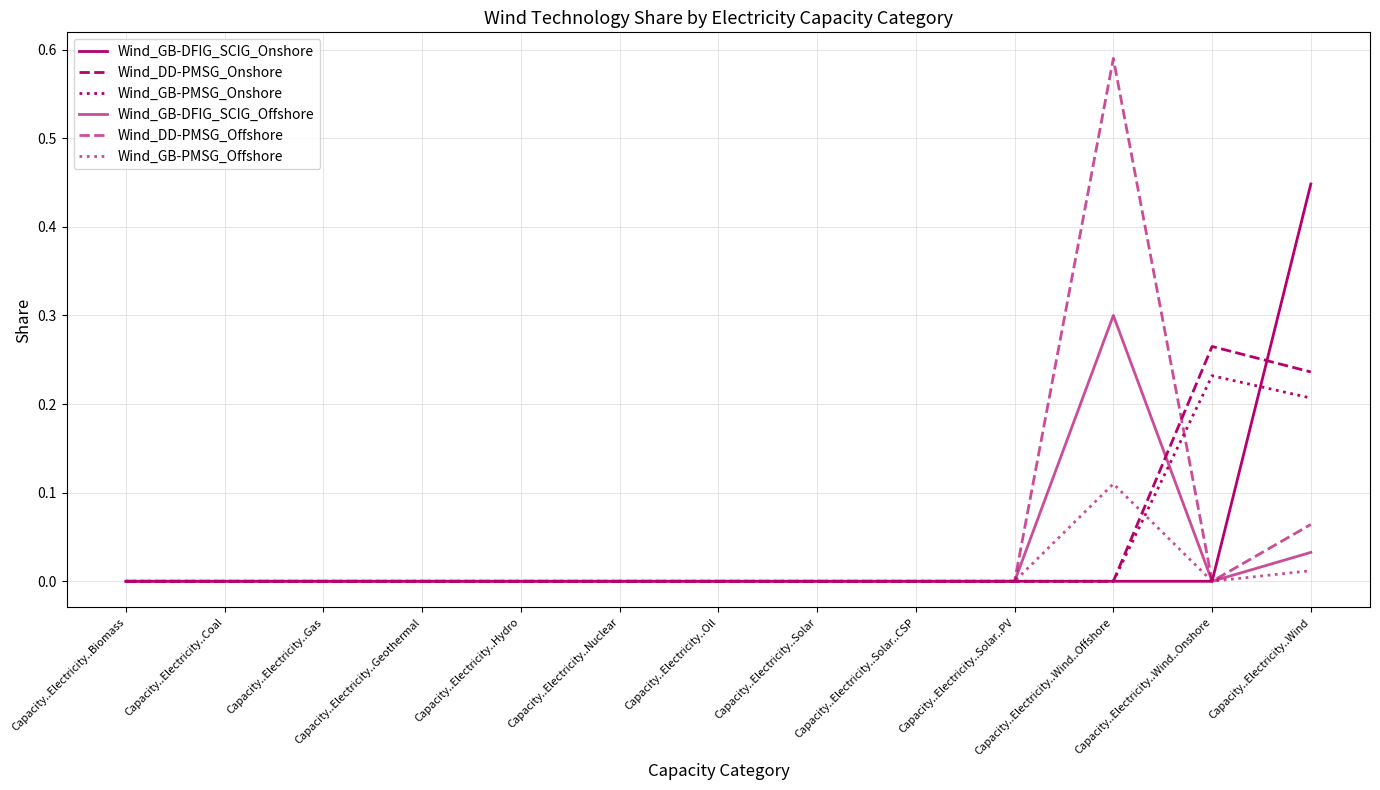

How many series are shown in this chart?

6